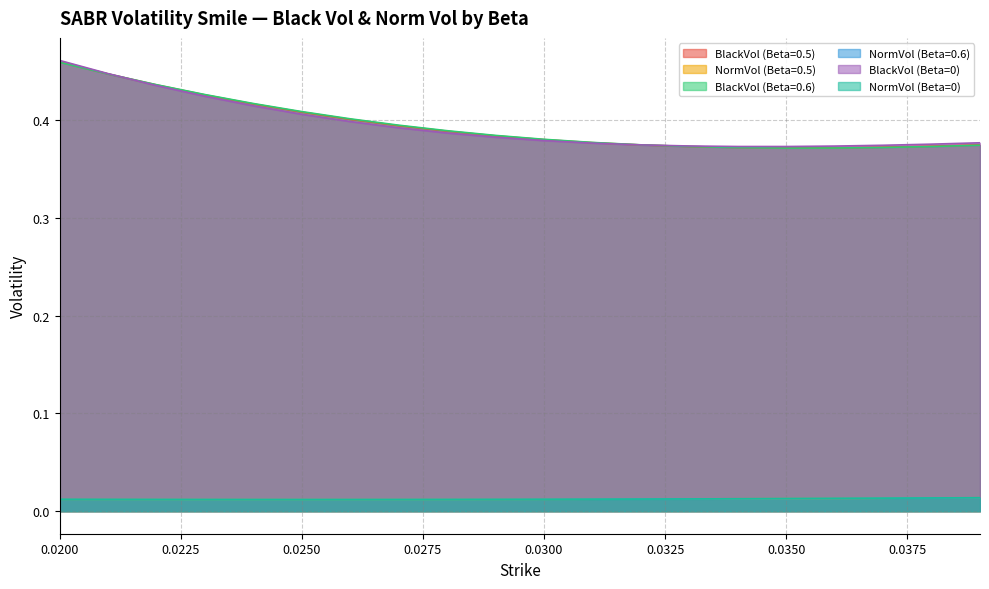

Count the BlackVol (Beta=0) values in the range 0 to 1.

20